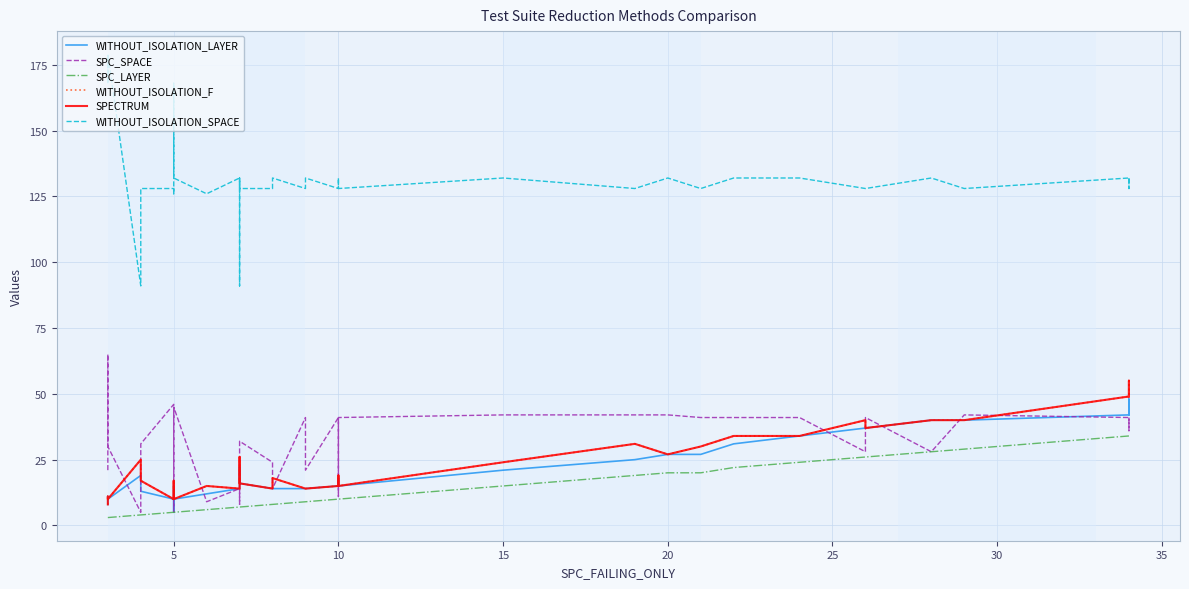

True or false: WITHOUT_ISOLATION_SPACE has a value of 210 at 19.

False